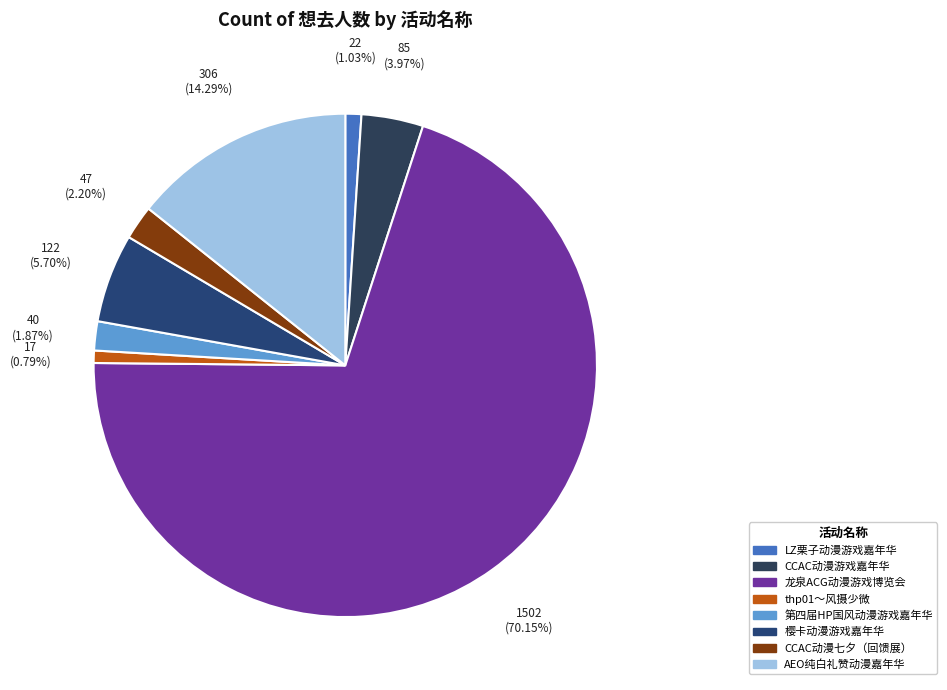

To the nearest percent, what portion does thp01～风摄少微 represent?

1%